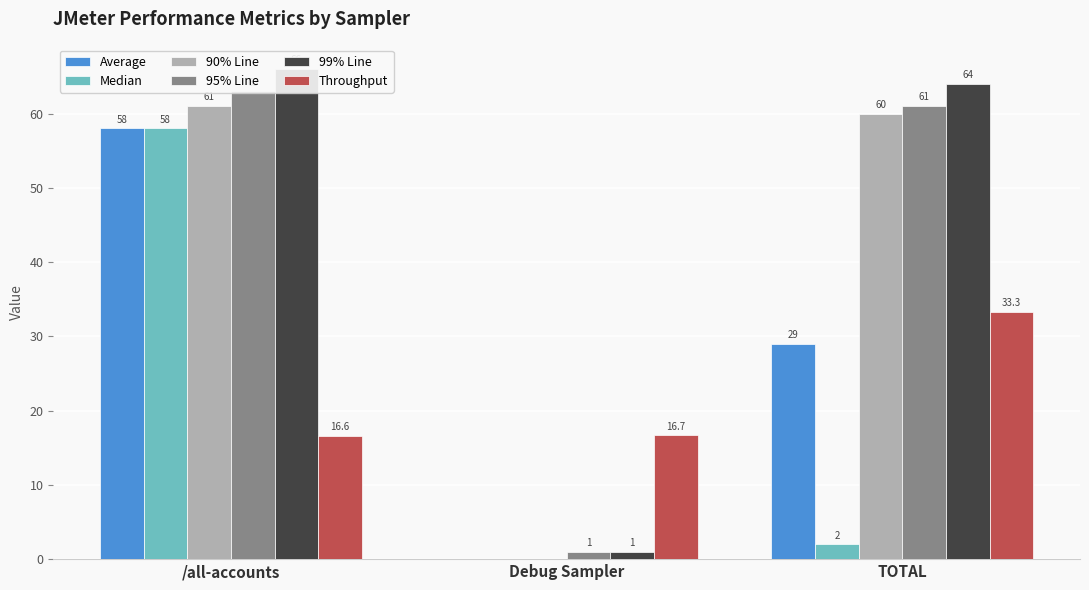

What is the difference between the highest and lowest values at Debug Sampler?

16.7